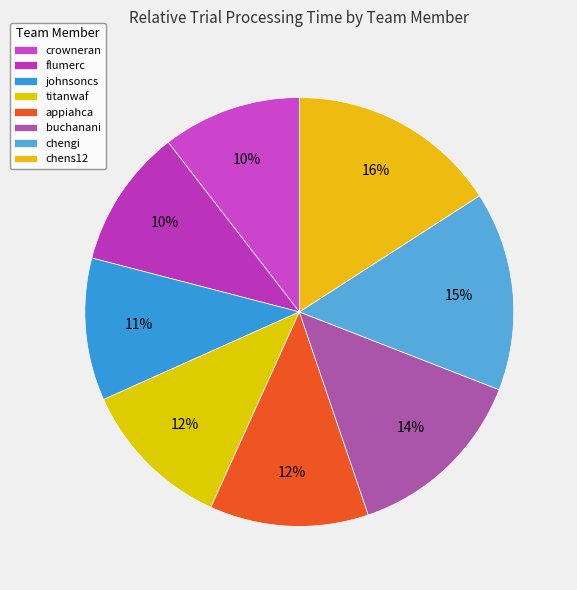

True or false: johnsoncs accounts for 11% of the total.

True